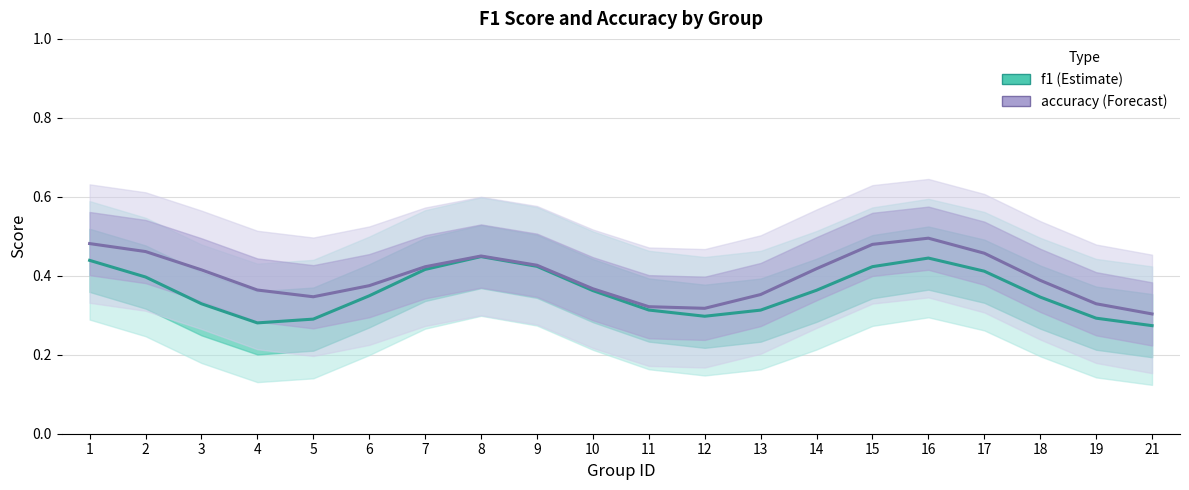

At which category is the sum across all series the highest?

16